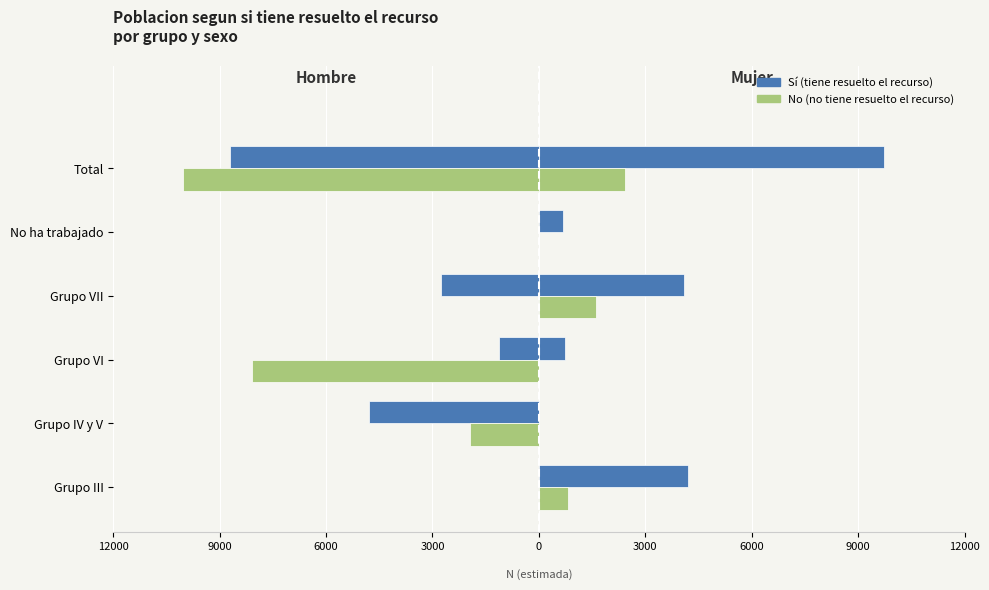

Rank the series by their average value, from highest to lowest.

Sí, No